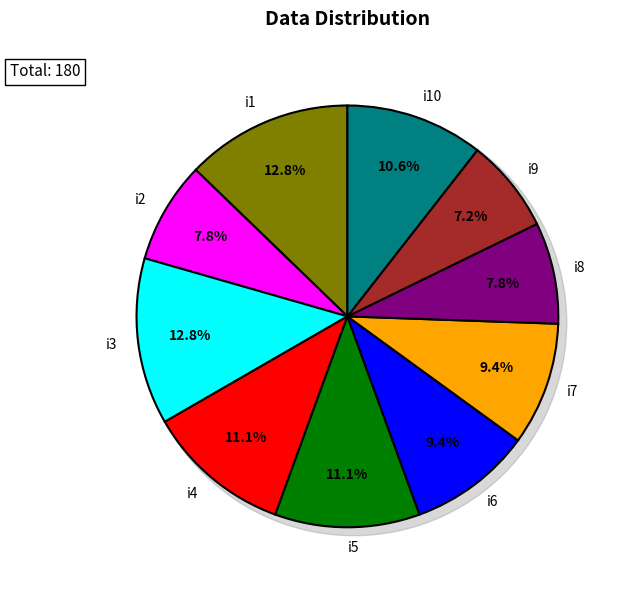

To the nearest percent, what percentage of the pie is i1?

13%